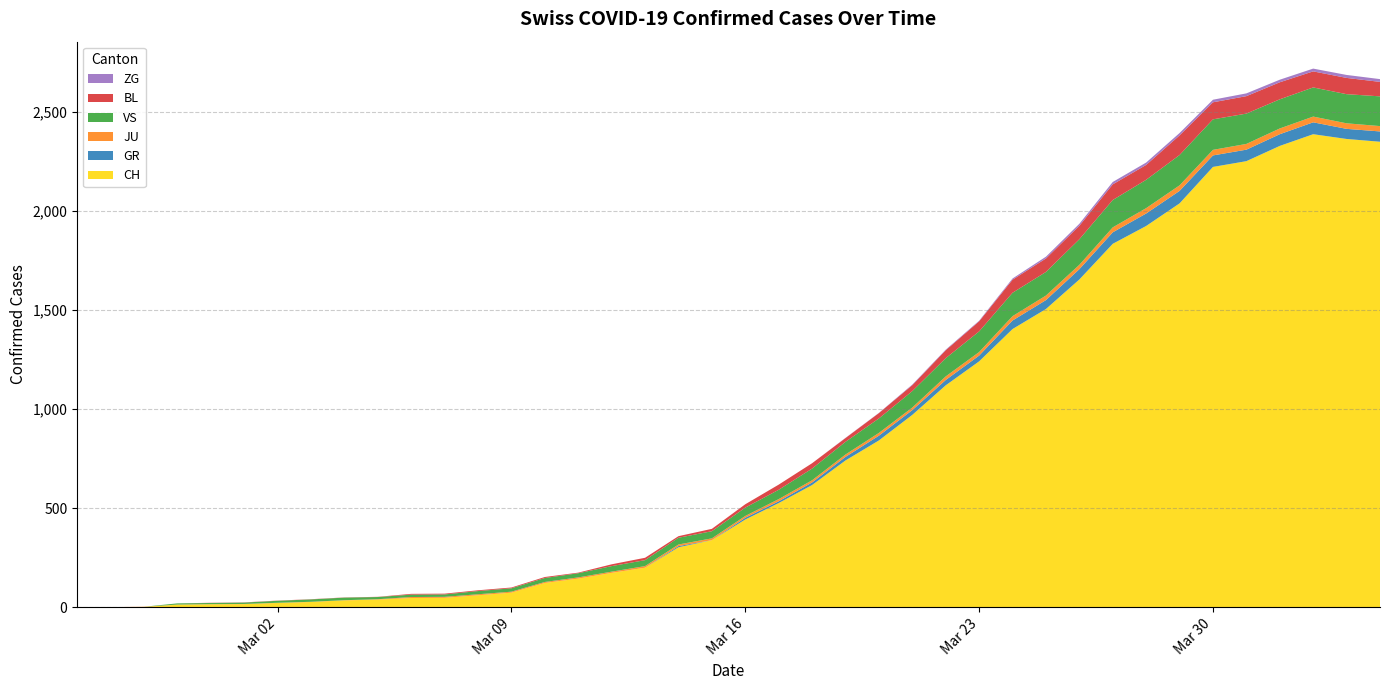

Reading left to right, extract all data points from this chart.

CH: 2020-02-25=0	2020-02-26=1	2020-02-27=2	2020-02-28=13	2020-02-29=15	2020-03-01=16	2020-03-02=22	2020-03-03=27	2020-03-04=35	2020-03-05=39	2020-03-06=47	2020-03-07=48	2020-03-08=61	2020-03-09=74	2020-03-10=123	2020-03-11=145	2020-03-12=174	2020-03-13=200	2020-03-14=303	2020-03-15=339	2020-03-16=443	2020-03-17=526	2020-03-18=617	2020-03-19=741	2020-03-20=842	2020-03-21=971	2020-03-22=1120	2020-03-23=1241	2020-03-24=1404	2020-03-25=1505	2020-03-26=1654	2020-03-27=1834	2020-03-28=1924	2020-03-29=2038	2020-03-30=2222	2020-03-31=2251	2020-04-01=2328	2020-04-02=2387	2020-04-03=2363	2020-04-04=2349
GR: 2020-02-25=0	2020-02-26=0	2020-02-27=0	2020-02-28=0	2020-02-29=0	2020-03-01=0	2020-03-02=0	2020-03-03=0	2020-03-04=0	2020-03-05=0	2020-03-06=0	2020-03-07=0	2020-03-08=0	2020-03-09=0	2020-03-10=0	2020-03-11=0	2020-03-12=0	2020-03-13=0	2020-03-14=6	2020-03-15=0	2020-03-16=9	2020-03-17=9	2020-03-18=13	2020-03-19=18	2020-03-20=24	2020-03-21=24	2020-03-22=27	2020-03-23=29	2020-03-24=43	2020-03-25=45	2020-03-26=52	2020-03-27=58	2020-03-28=63	2020-03-29=63	2020-03-30=58	2020-03-31=58	2020-04-01=59	2020-04-02=60	2020-04-03=51	2020-04-04=52
JU: 2020-02-25=0	2020-02-26=0	2020-02-27=1	2020-02-28=1	2020-02-29=1	2020-03-01=1	2020-03-02=1	2020-03-03=1	2020-03-04=1	2020-03-05=2	2020-03-06=5	2020-03-07=5	2020-03-08=5	2020-03-09=5	2020-03-10=5	2020-03-11=6	2020-03-12=6	2020-03-13=8	2020-03-14=8	2020-03-15=9	2020-03-16=9	2020-03-17=11	2020-03-18=11	2020-03-19=12	2020-03-20=14	2020-03-21=13	2020-03-22=18	2020-03-23=18	2020-03-24=22	2020-03-25=23	2020-03-26=22	2020-03-27=25	2020-03-28=27	2020-03-29=28	2020-03-30=28	2020-03-31=29	2020-04-01=29	2020-04-02=29	2020-04-03=28	2020-04-04=27
VS: 2020-02-25=0	2020-02-26=0	2020-02-27=0	2020-02-28=6	2020-02-29=6	2020-03-01=7	2020-03-02=10	2020-03-03=12	2020-03-04=13	2020-03-05=11	2020-03-06=12	2020-03-07=12	2020-03-08=16	2020-03-09=17	2020-03-10=20	2020-03-11=21	2020-03-12=28	2020-03-13=30	2020-03-14=34	2020-03-15=36	2020-03-16=42	2020-03-17=47	2020-03-18=59	2020-03-19=64	2020-03-20=73	2020-03-21=83	2020-03-22=92	2020-03-23=104	2020-03-24=118	2020-03-25=119	2020-03-26=129	2020-03-27=138	2020-03-28=143	2020-03-29=153	2020-03-30=154	2020-03-31=153	2020-04-01=147	2020-04-02=147	2020-04-03=147	2020-04-04=150
BL: 2020-02-25=0	2020-02-26=0	2020-02-27=0	2020-02-28=0	2020-02-29=1	2020-03-01=1	2020-03-02=1	2020-03-03=1	2020-03-04=1	2020-03-05=1	2020-03-06=4	2020-03-07=4	2020-03-08=4	2020-03-09=4	2020-03-10=5	2020-03-11=3	2020-03-12=9	2020-03-13=12	2020-03-14=8	2020-03-15=12	2020-03-16=17	2020-03-17=26	2020-03-18=27	2020-03-19=19	2020-03-20=27	2020-03-21=30	2020-03-22=40	2020-03-23=51	2020-03-24=66	2020-03-25=68	2020-03-26=68	2020-03-27=79	2020-03-28=75	2020-03-29=99	2020-03-30=86	2020-03-31=88	2020-04-01=86	2020-04-02=81	2020-04-03=82	2020-04-04=73
ZG: 2020-02-25=0	2020-02-26=0	2020-02-27=0	2020-02-28=0	2020-02-29=0	2020-03-01=0	2020-03-02=0	2020-03-03=0	2020-03-04=0	2020-03-05=0	2020-03-06=0	2020-03-07=0	2020-03-08=0	2020-03-09=0	2020-03-10=0	2020-03-11=0	2020-03-12=0	2020-03-13=0	2020-03-14=0	2020-03-15=0	2020-03-16=0	2020-03-17=0	2020-03-18=0	2020-03-19=1	2020-03-20=1	2020-03-21=3	2020-03-22=3	2020-03-23=3	2020-03-24=6	2020-03-25=9	2020-03-26=10	2020-03-27=12	2020-03-28=12	2020-03-29=12	2020-03-30=13	2020-03-31=14	2020-04-01=13	2020-04-02=14	2020-04-03=15	2020-04-04=14